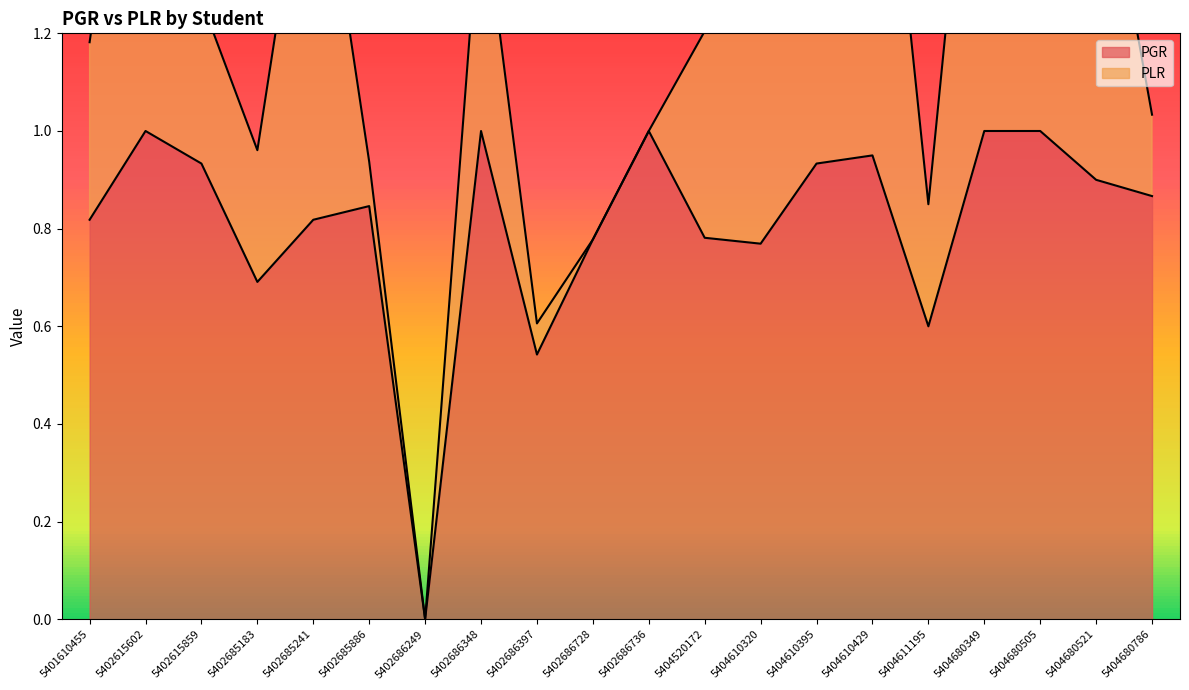

Does the chart display data point markers on the line(s)?

No